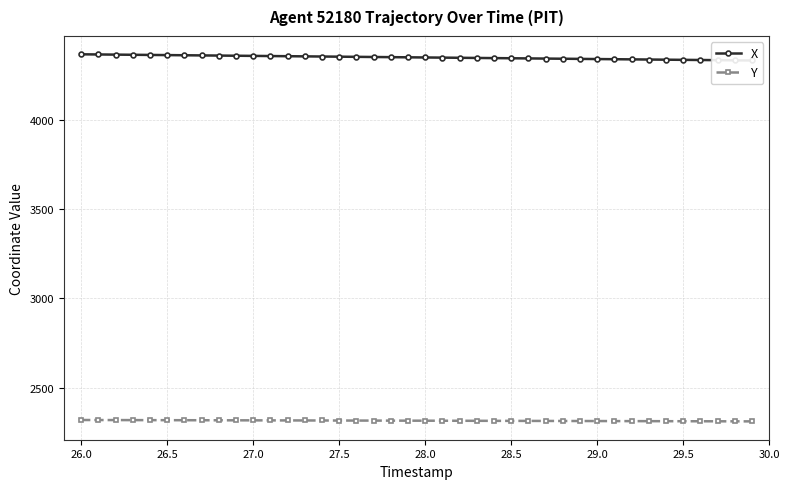

What is the maximum value for Y?

2320.3